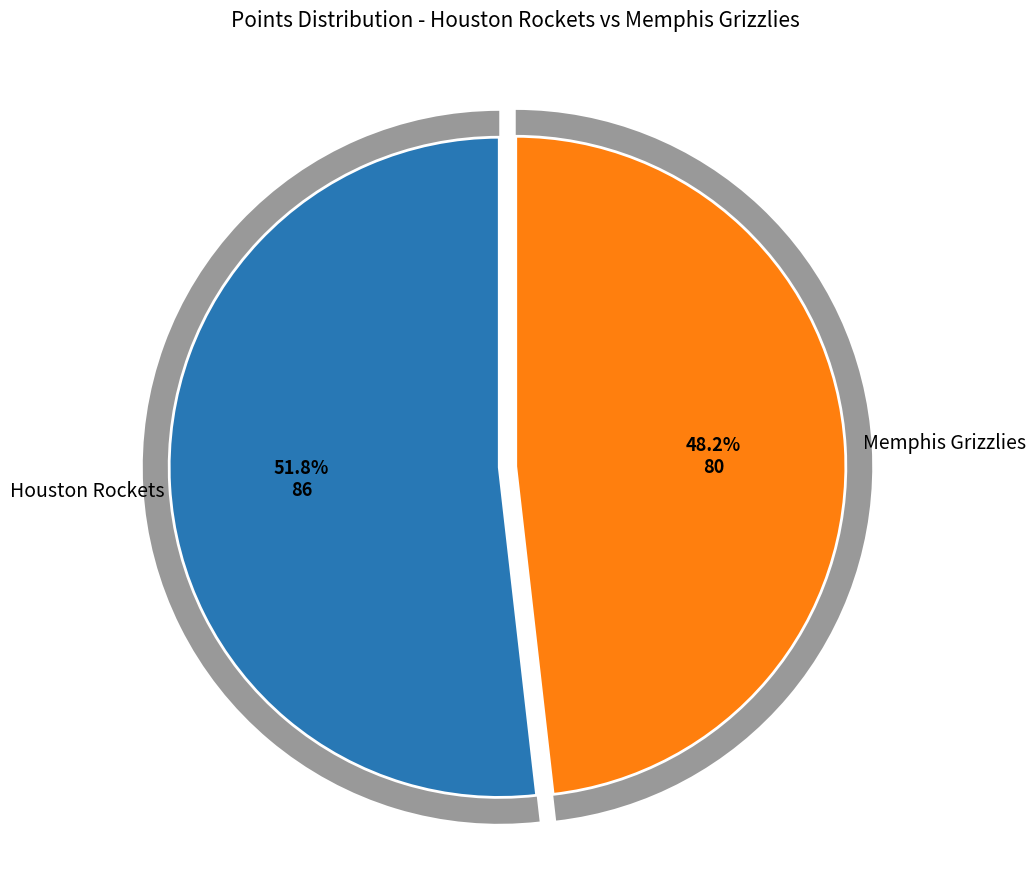

Rank the categories by value from highest to lowest.

Houston Rockets, Memphis Grizzlies